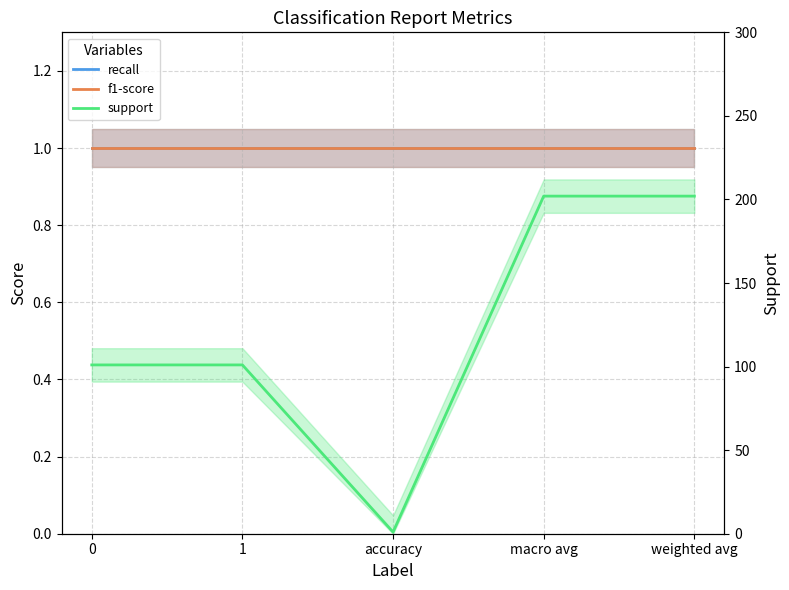

Reading left to right, transcribe all the data shown in this chart.

recall: 0=1	1=1	accuracy=1	macro avg=1	weighted avg=1
f1-score: 0=1	1=1	accuracy=1	macro avg=1	weighted avg=1
support: 0=101	1=101	accuracy=1	macro avg=202	weighted avg=202